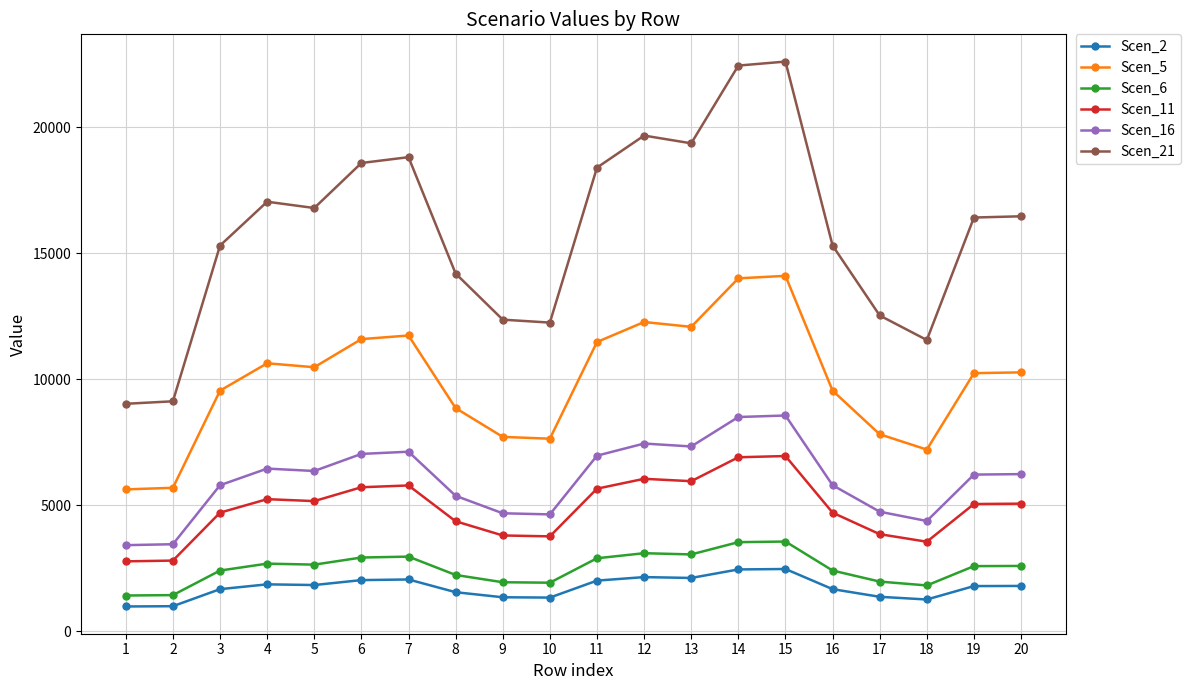

What are all the series names shown in the legend?

Scen_2, Scen_5, Scen_6, Scen_11, Scen_16, Scen_21